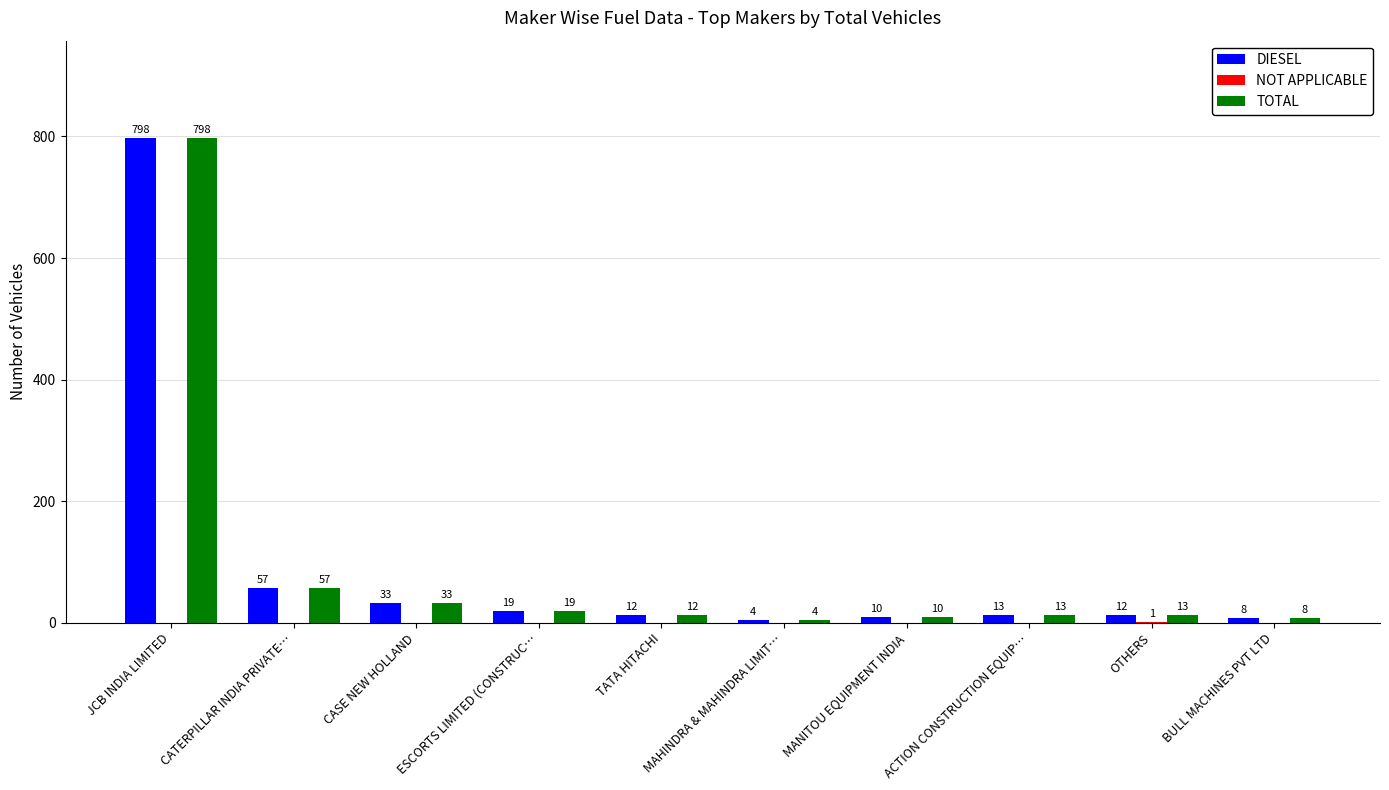

Which category has the highest value across all series?

JCB INDIA LIMITED